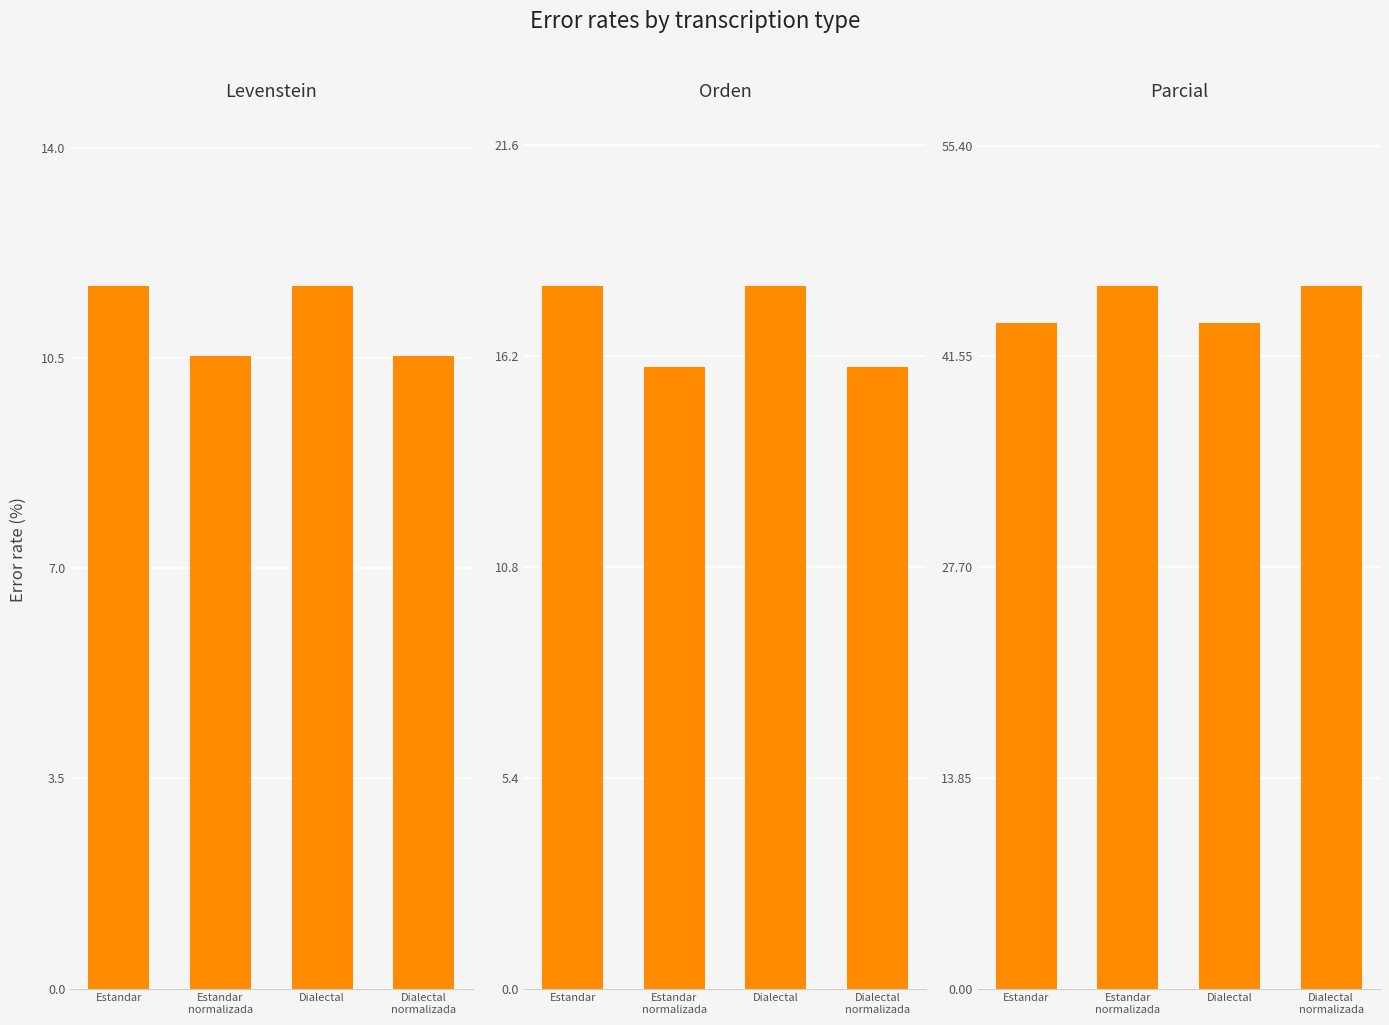

Which category has the lowest value across all series?

Estandar
normalizada